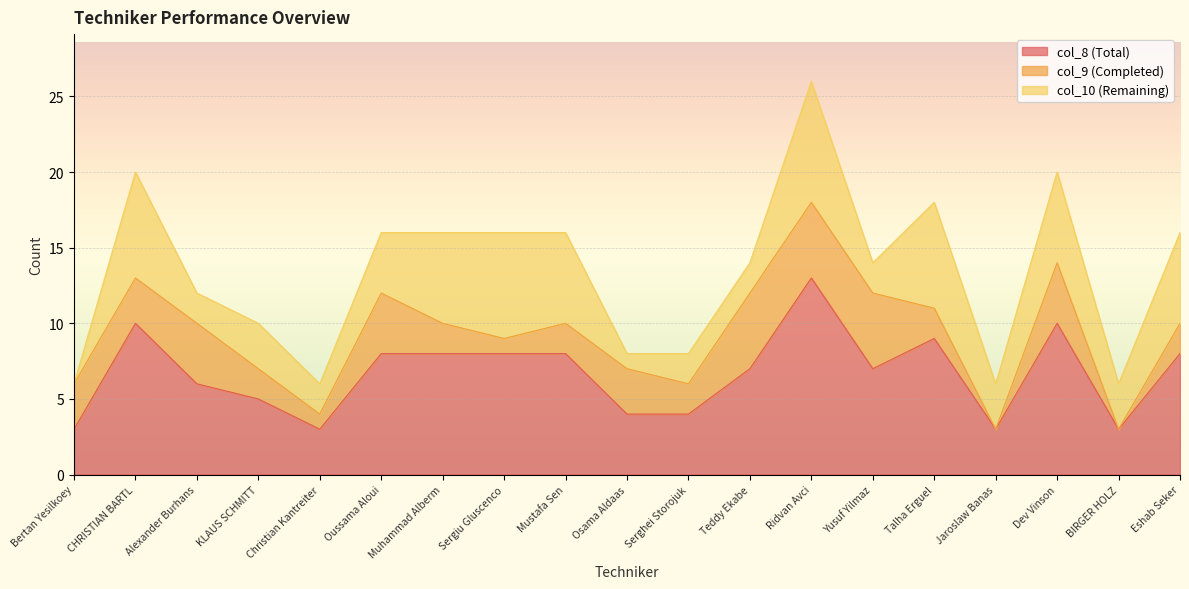

Which has a higher value, Muhammad Alberm or Eshab Seker?

Muhammad Alberm